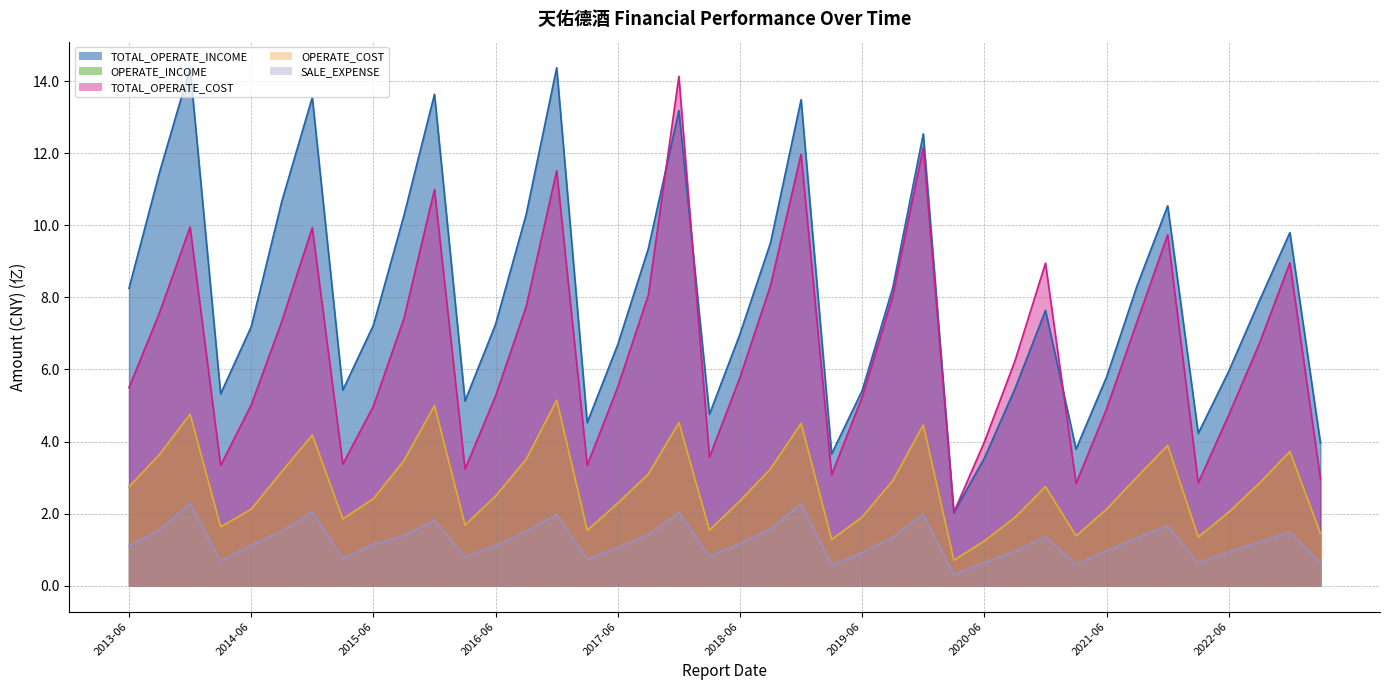

What position from the right is 2021-03-31?

9